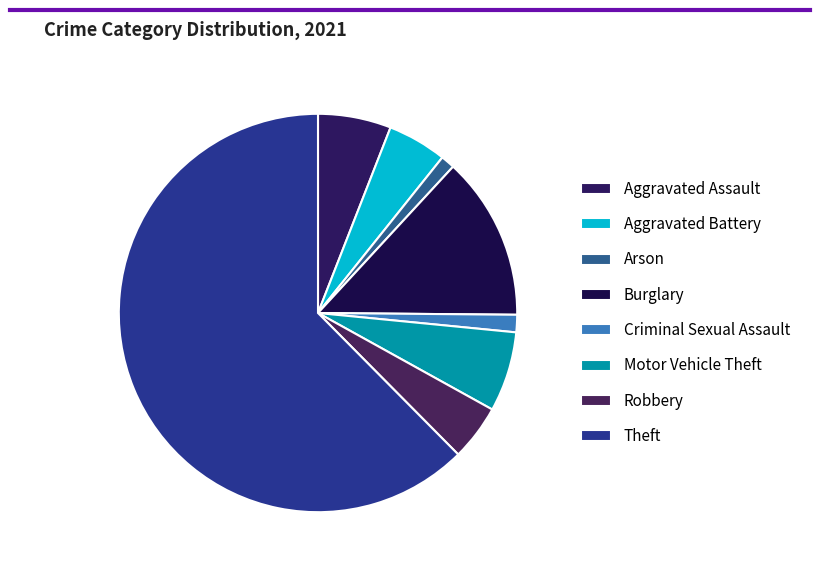

Does Motor Vehicle Theft account for over 50% of the chart?

No